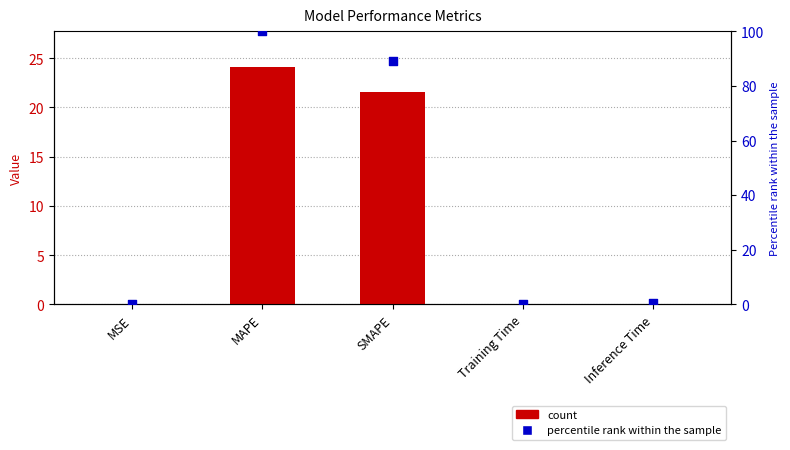

What is the total value across all series at MSE?

0.1